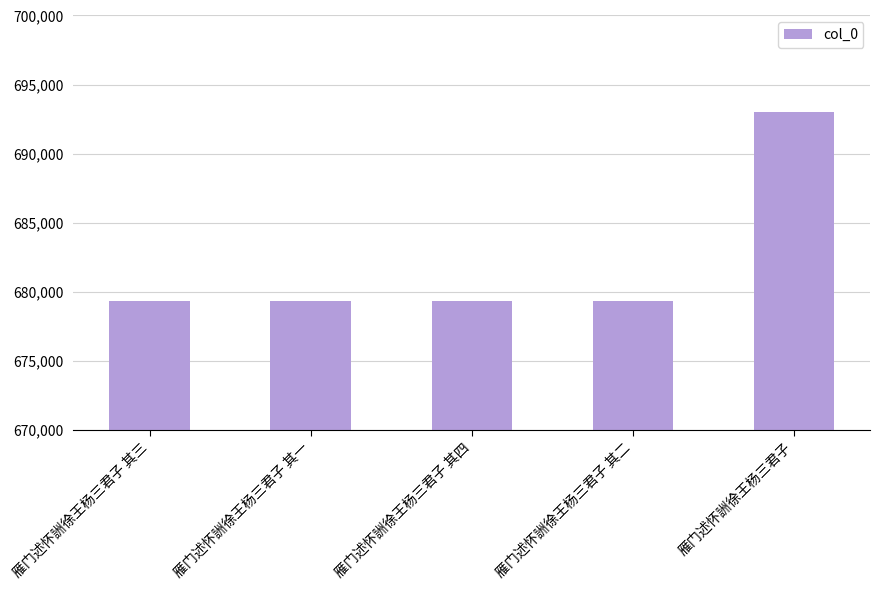

What is the change in value from 雁门述怀詶徐王杨三君子 其二 to 雁门述怀詶徐王杨三君子?

+13689